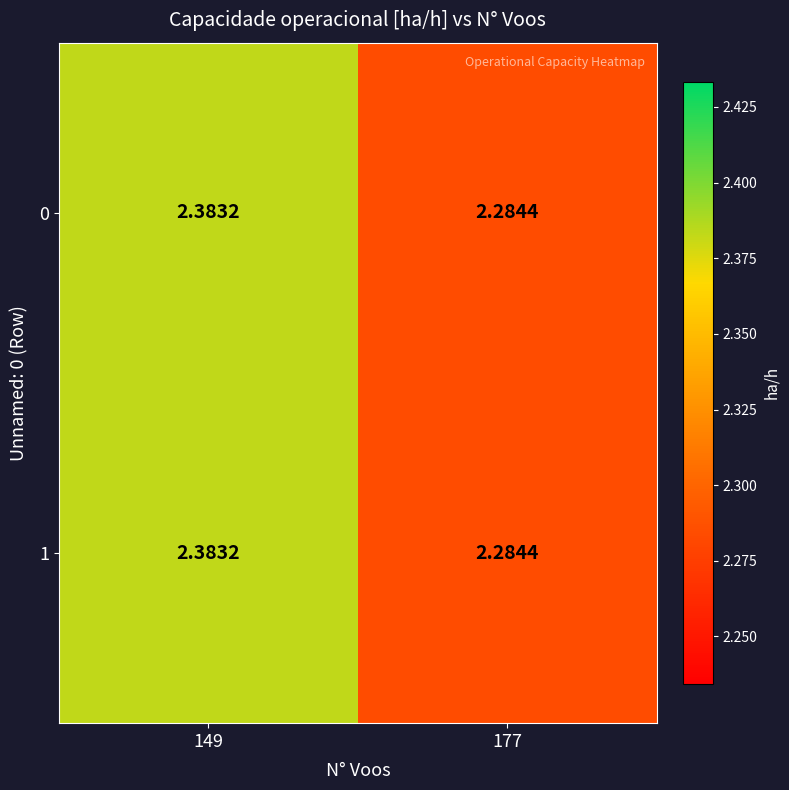

How many categories are shown in the chart?

2